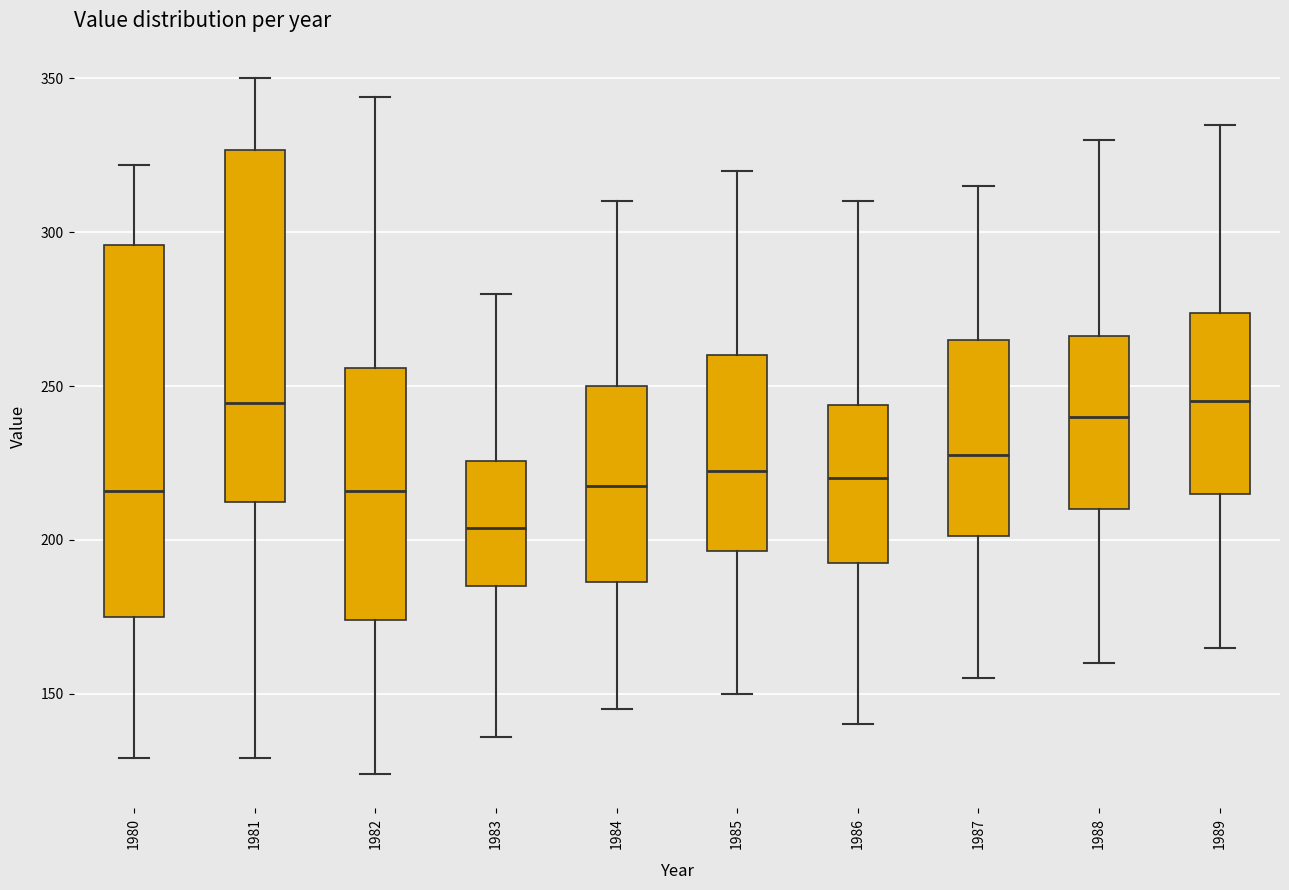

Which box is the tallest, from its lower edge to its upper edge?

1980